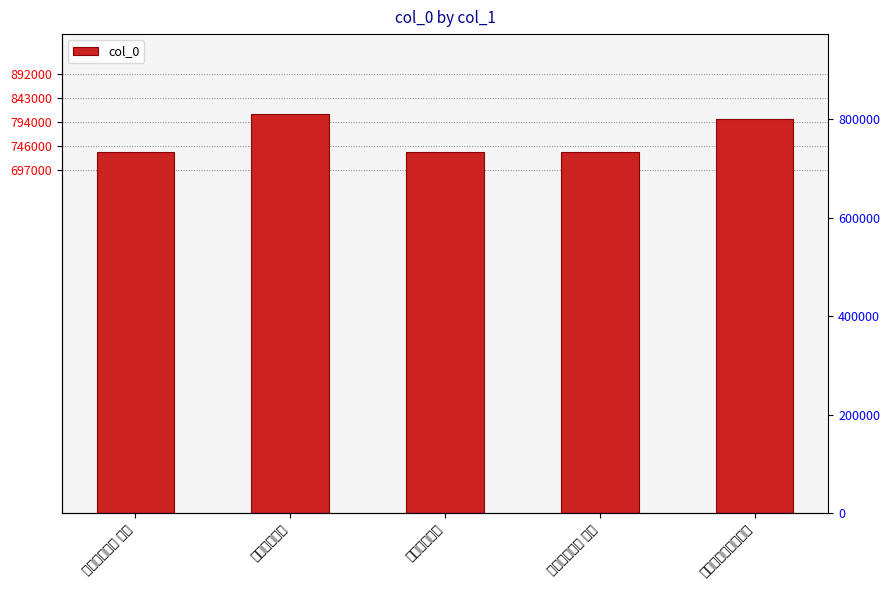

Which has a higher value, 三月十二日河上口号 or 德州河上口号?

德州河上口号